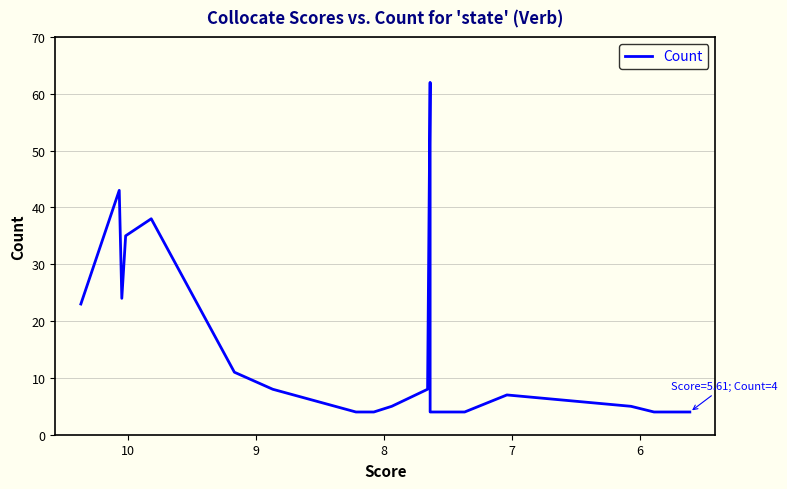

What is the difference between the second highest and second lowest values?

39